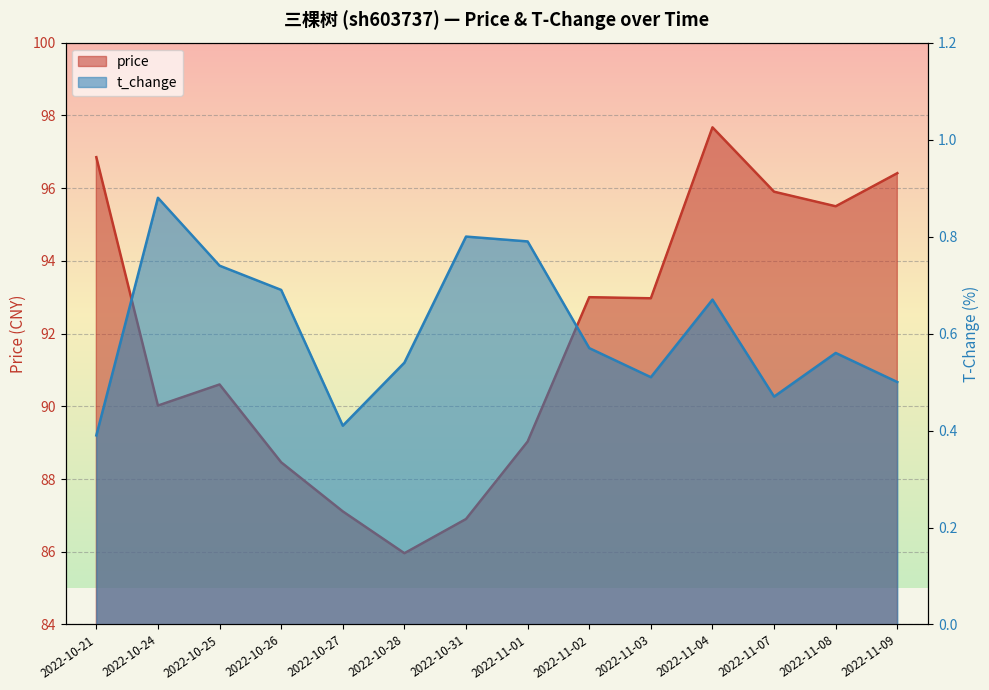

Which category has the lowest value in the t_change series?

2022-10-21